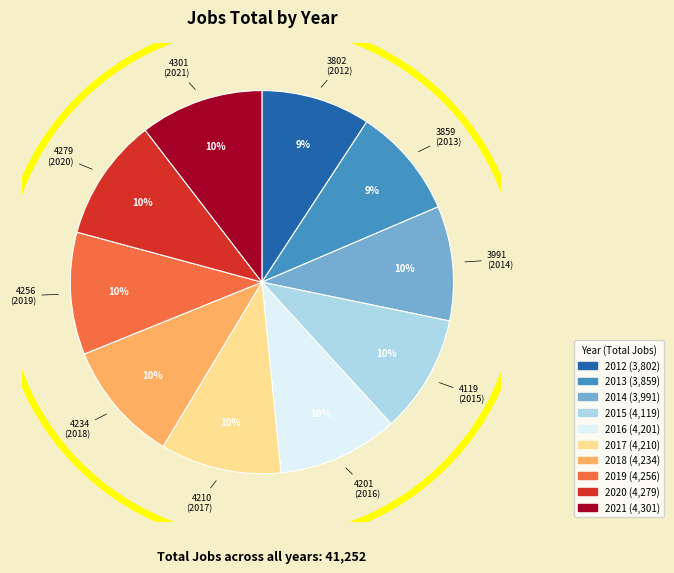

Is it true that 2018 is 10% of the pie?

True